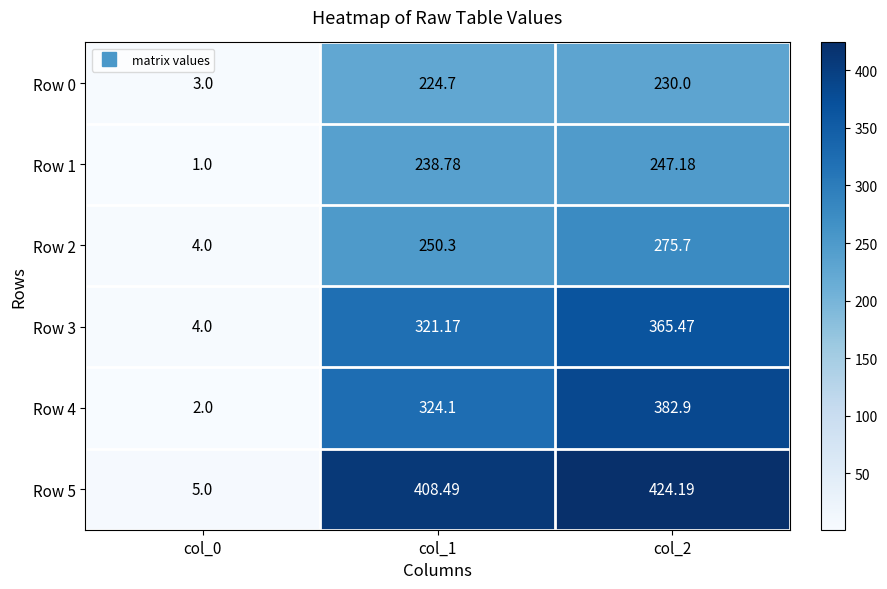

Is the value of Row 2 at col_1 greater than the value of Row 5 at col_1?

No